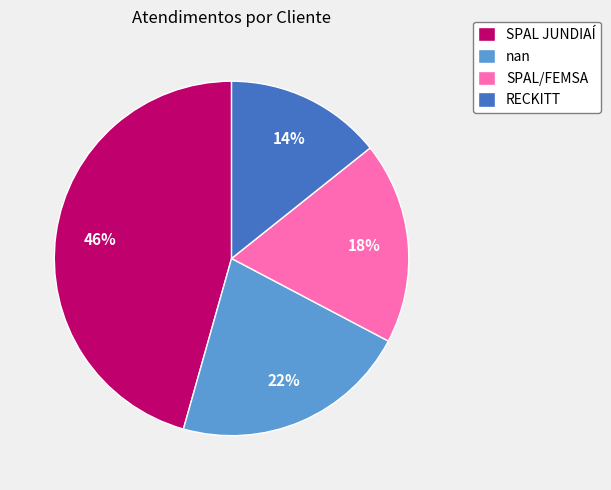

Which has a higher value, SPAL/FEMSA or SPAL JUNDIAÍ?

SPAL JUNDIAÍ